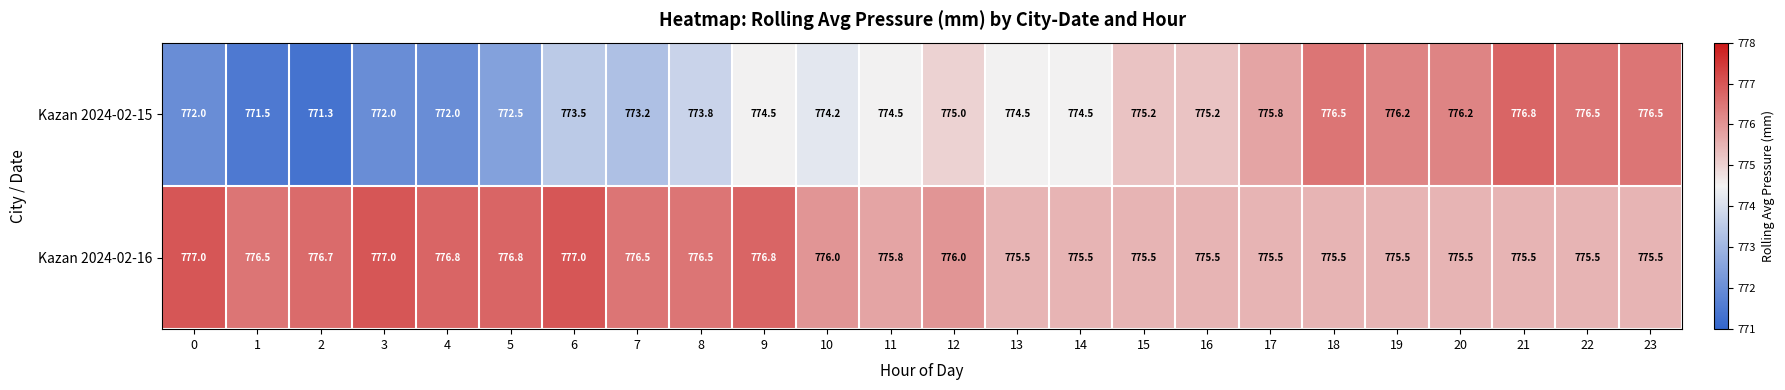

What is the spread (max minus min) of values at 5?

4.3